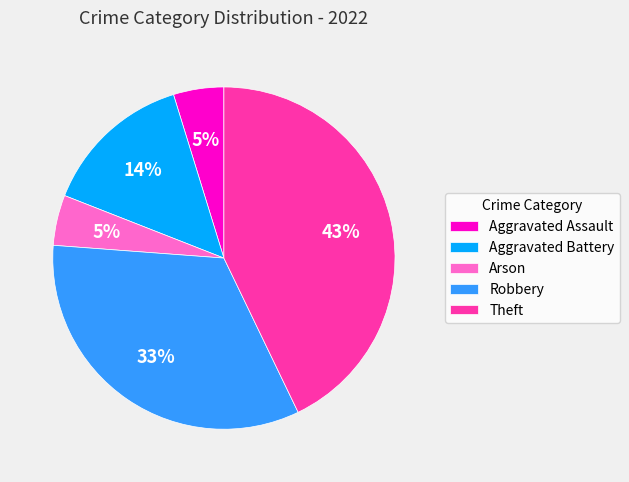

Is the sum of Aggravated Battery and Robbery greater than half?

No